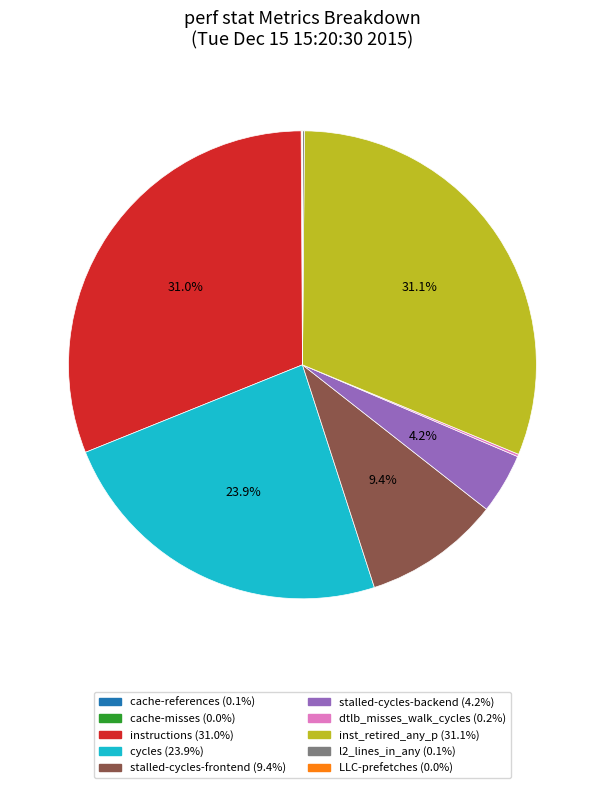

Is the sum of cycles and stalled-cycles-frontend greater than half?

No